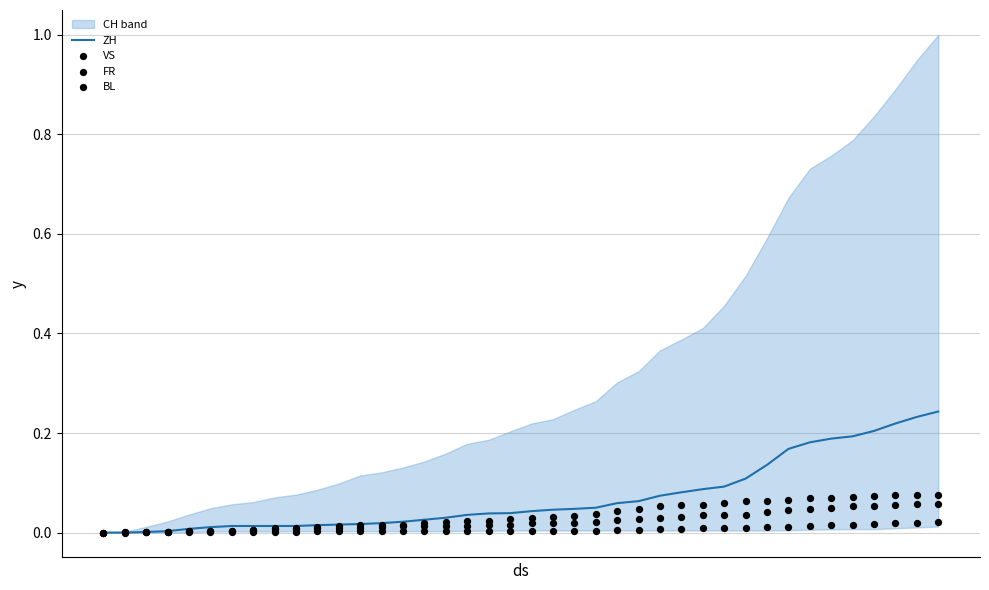

Which series has the largest total across all categories?

ZH